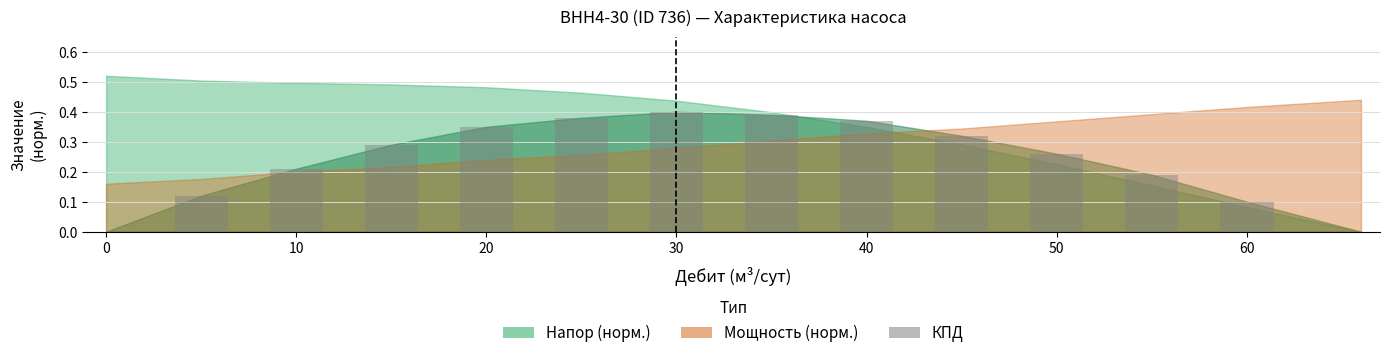

What is the sum of all values?

3.4